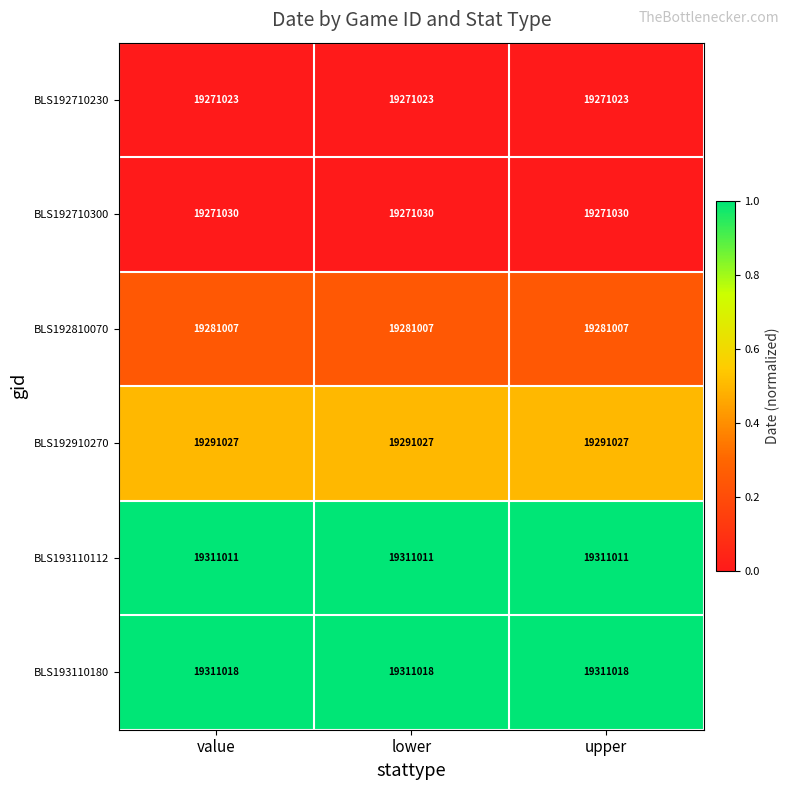

What is the total value across all series at lower?

115736116